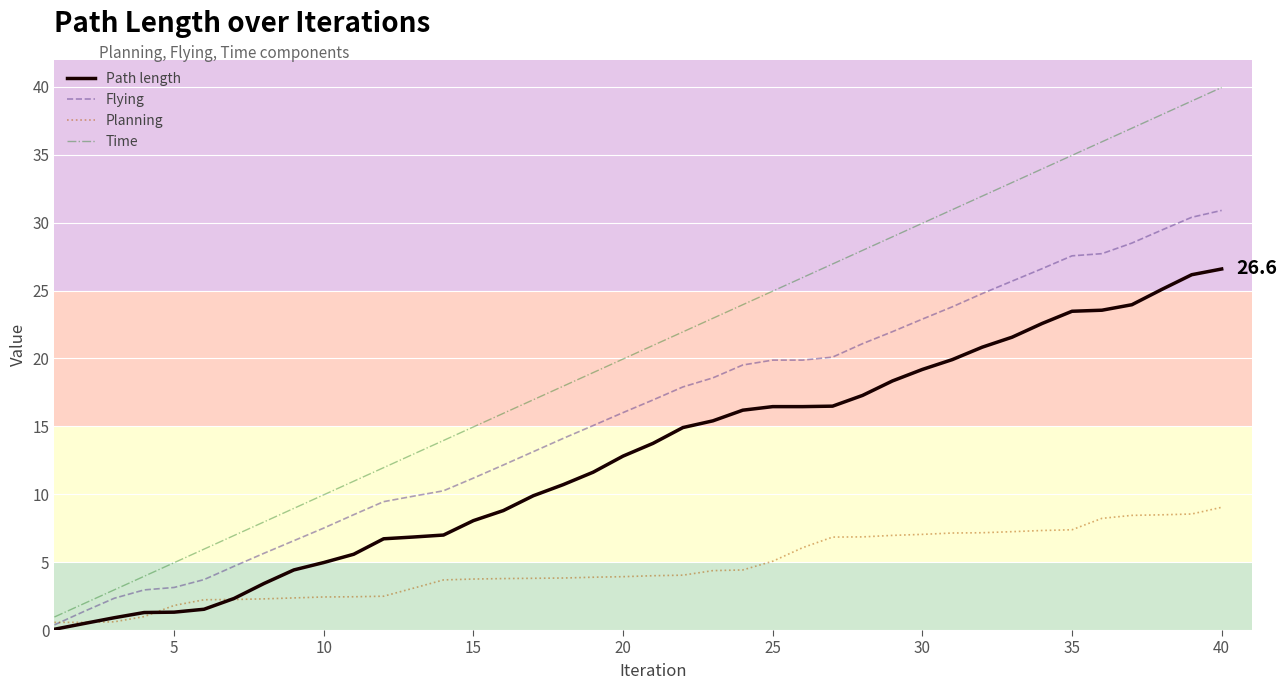

True or false: Time and Path length cross at least once.

False